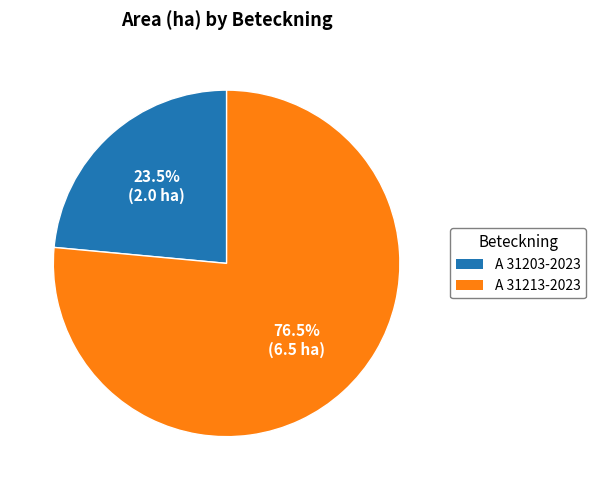

Which has a higher value, A 31203-2023 or A 31213-2023?

A 31213-2023